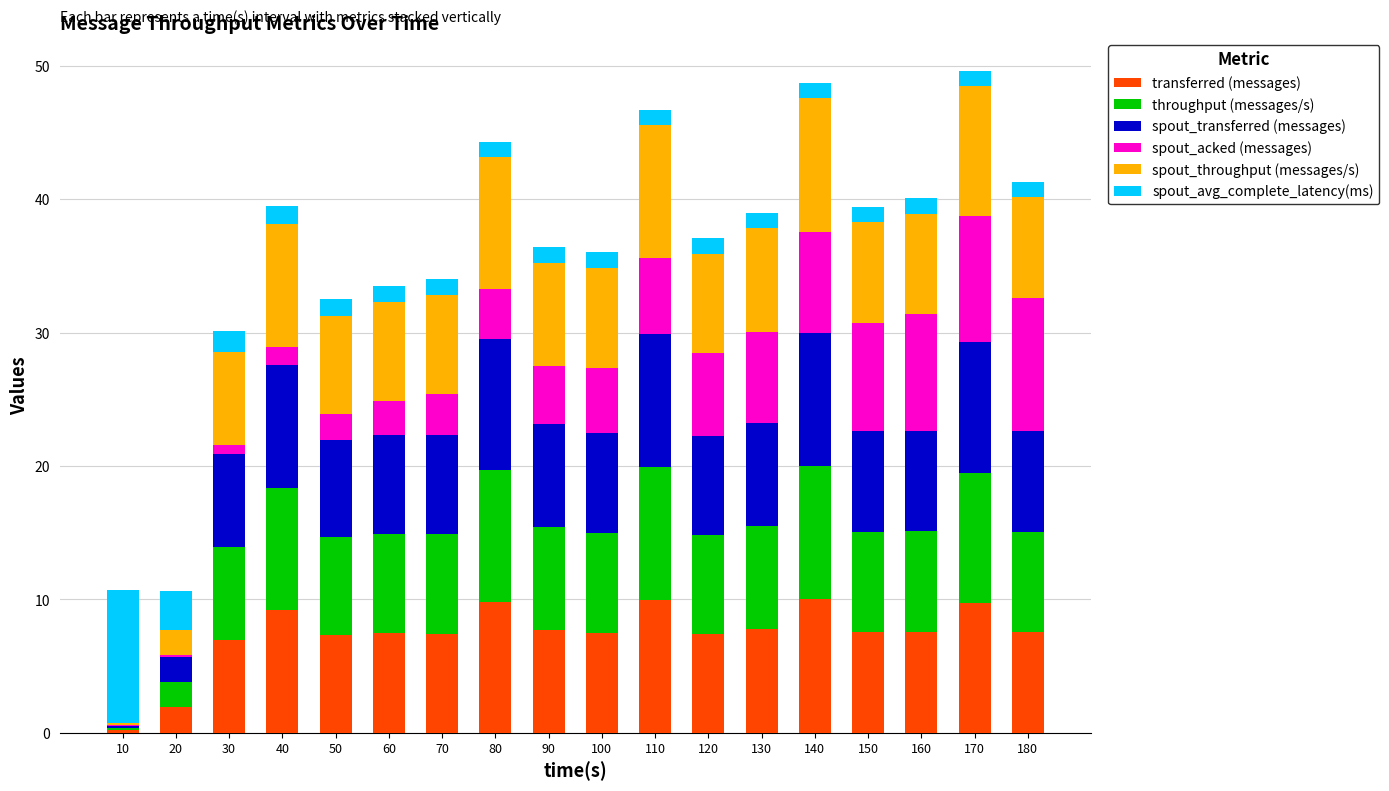

What is the highest value of the transferred (messages) series?

10.0